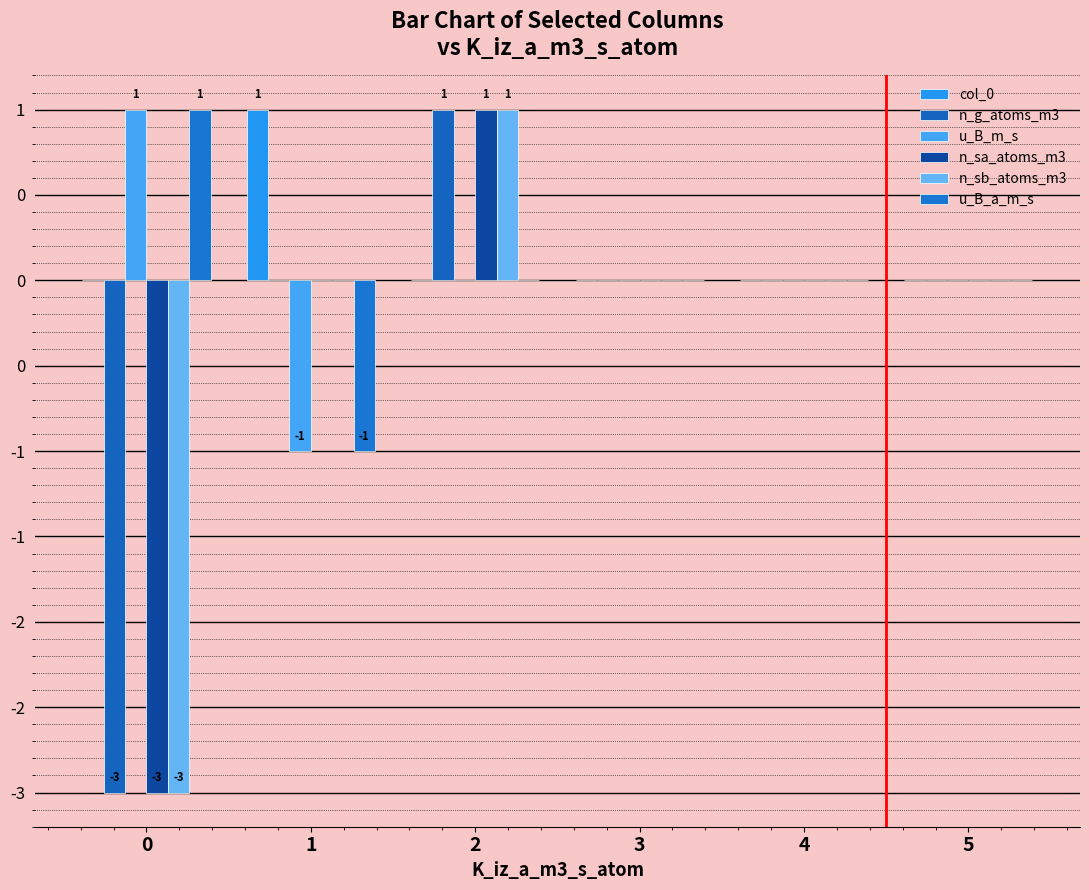

Between 3 and 0, which is larger?

3